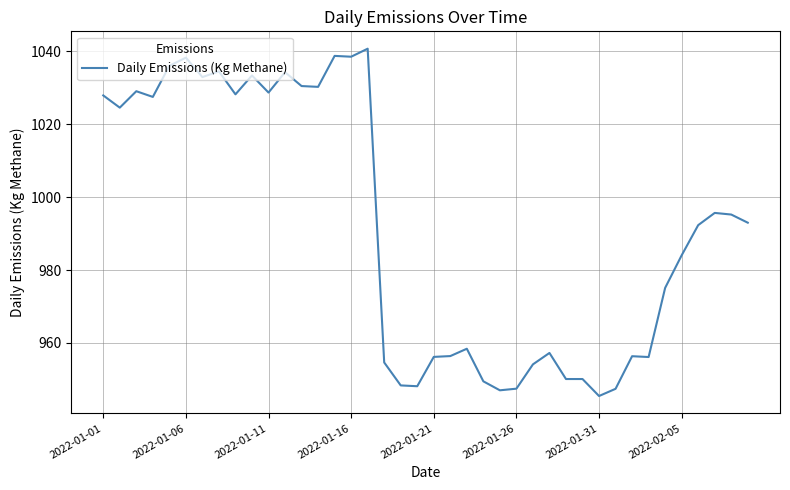

What is the difference between the maximum and minimum values?

95.2